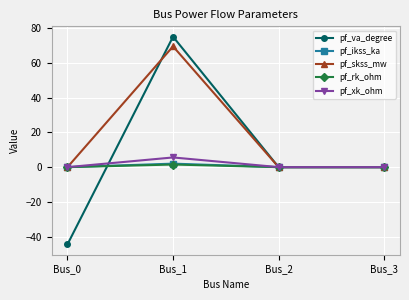

At how many categories does at least one series exceed 39?

1